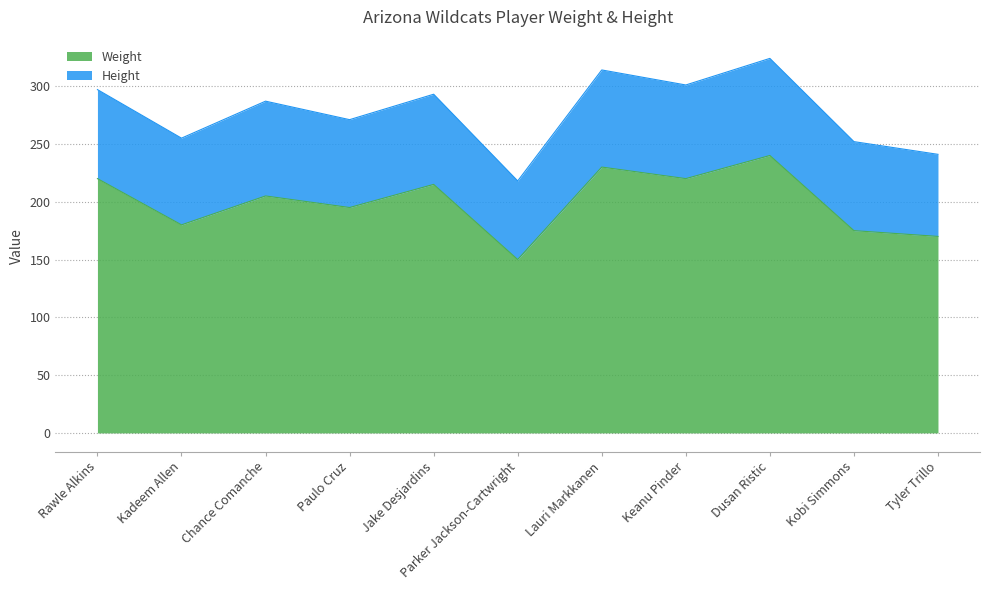

At which label does the data first exceed 205?

Rawle Alkins